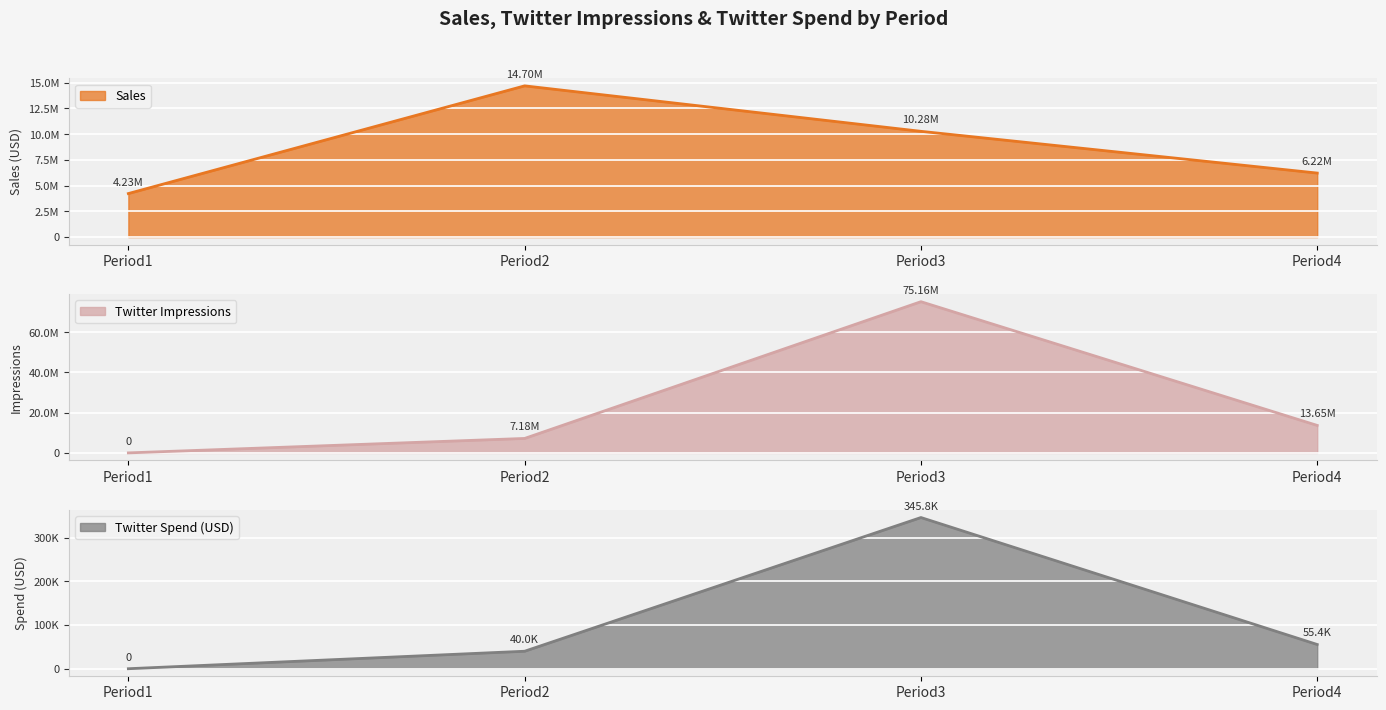

True or false: Twitter Spend (USD) line and Sales line cross at least once.

False